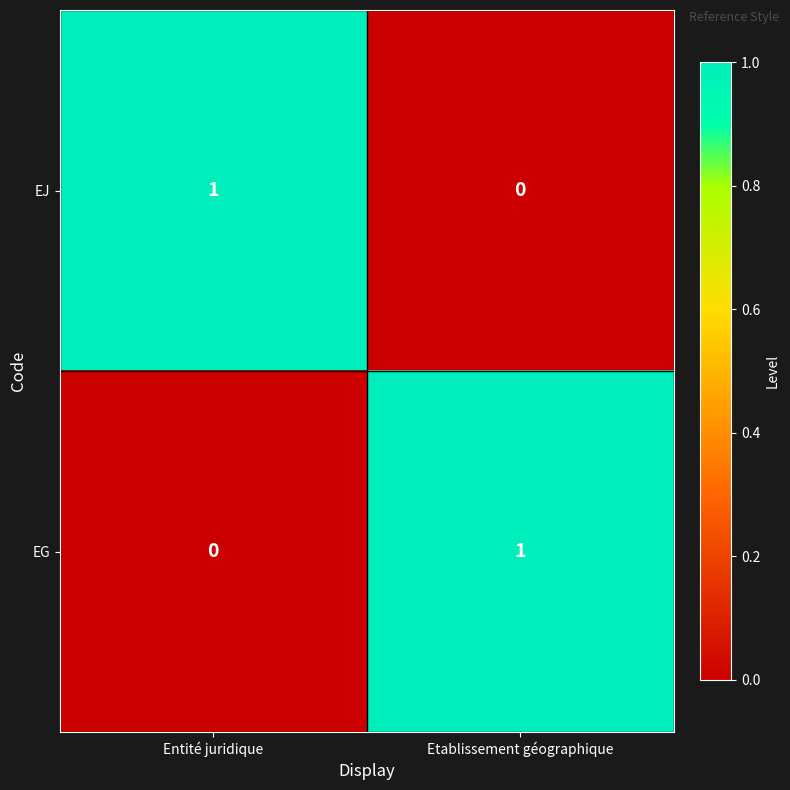

At which label does EG reach its peak?

Etablissement géographique